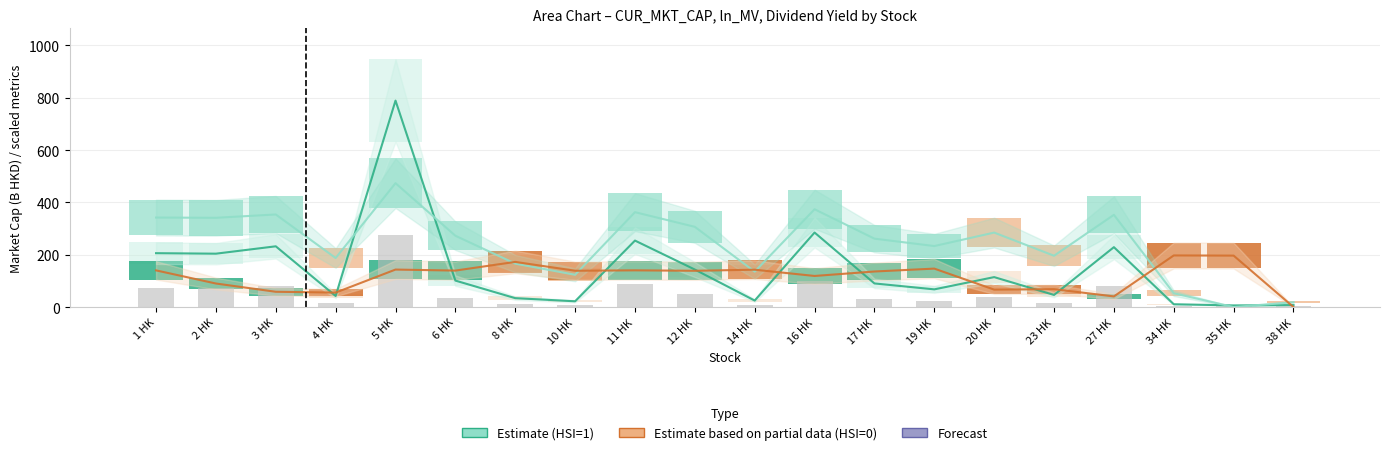

At 6 HK, list the series in order from smallest to largest.

CUR_MKT_CAP (HSI=1), Dividend Yield (scaled), ln_MV (scaled)